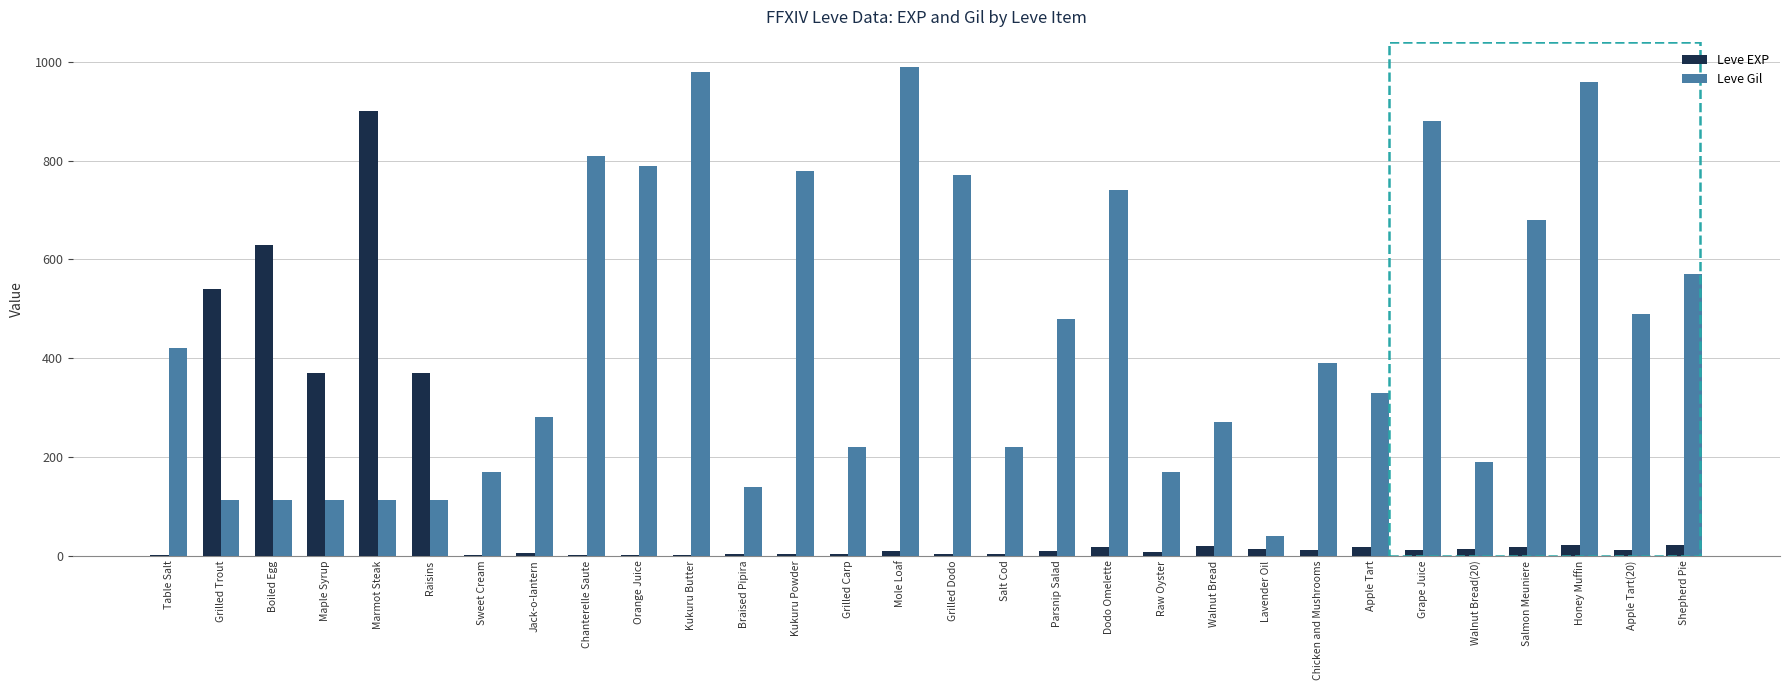

What is the sum of the Leve Gil values at Grape Juice and Chicken and Mushrooms?

1270